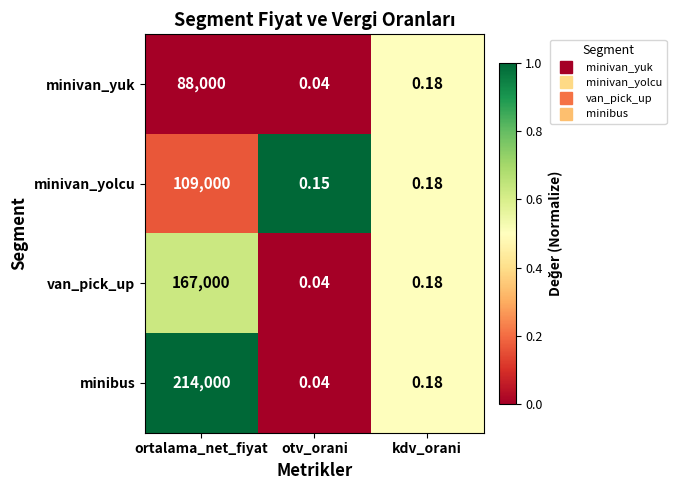

What is the spread (max minus min) of values at ortalama_net_fiyat?

126000.0